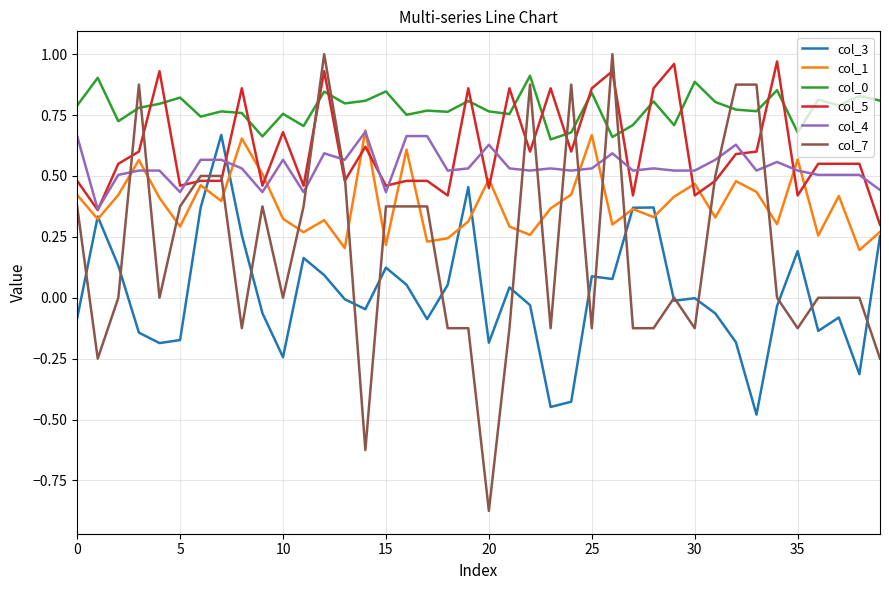

Which series has the widest spread of values?

col_7